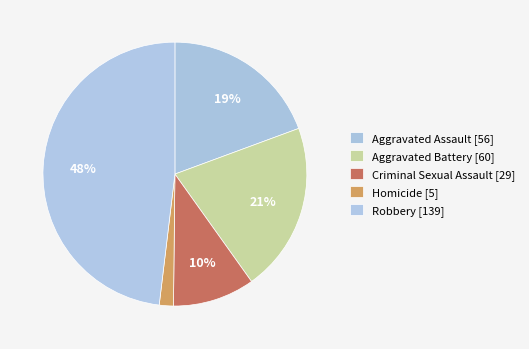

What percentage is the Aggravated Assault slice, to the nearest percent?

19%